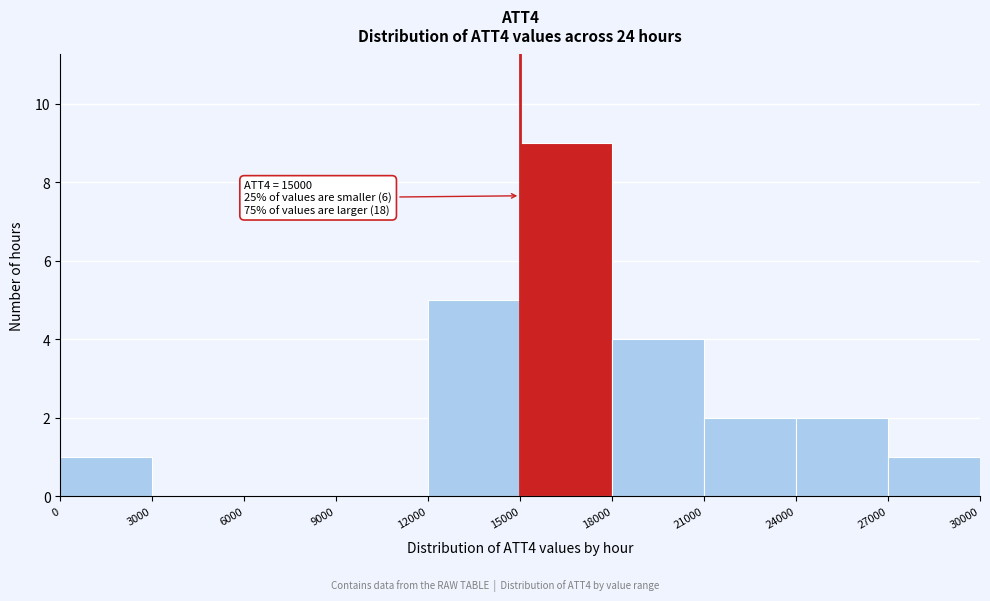

Which range on the x-axis has the tallest bar?

15000 to 18000